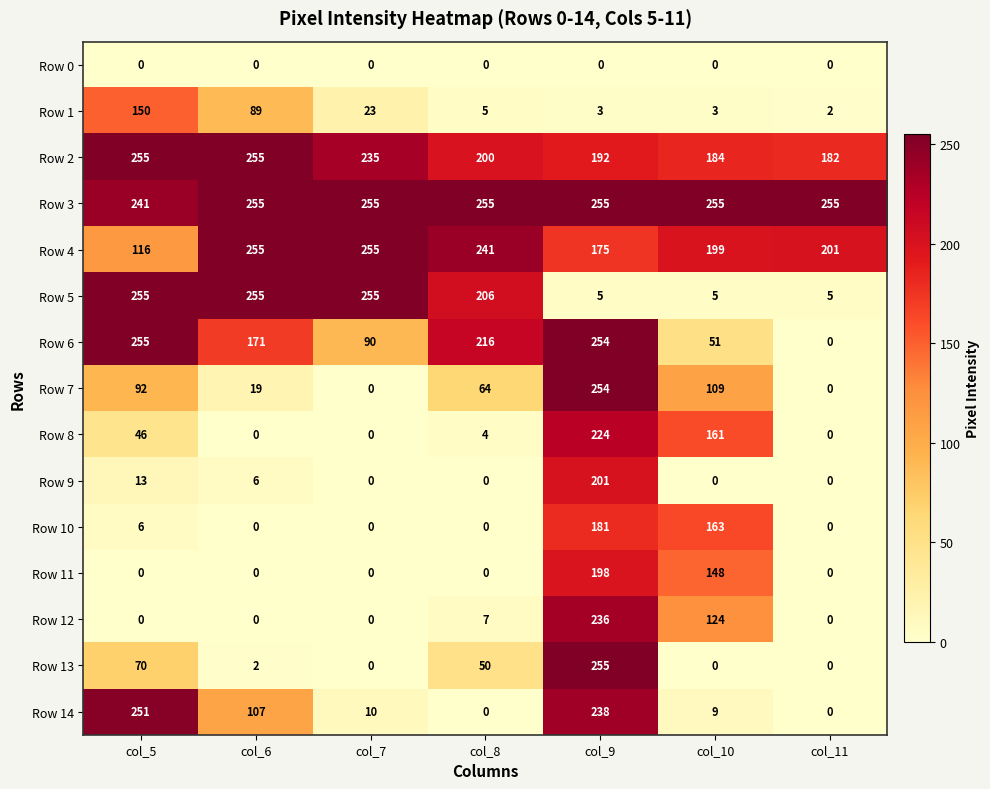

Count the number of categories in the chart.

7